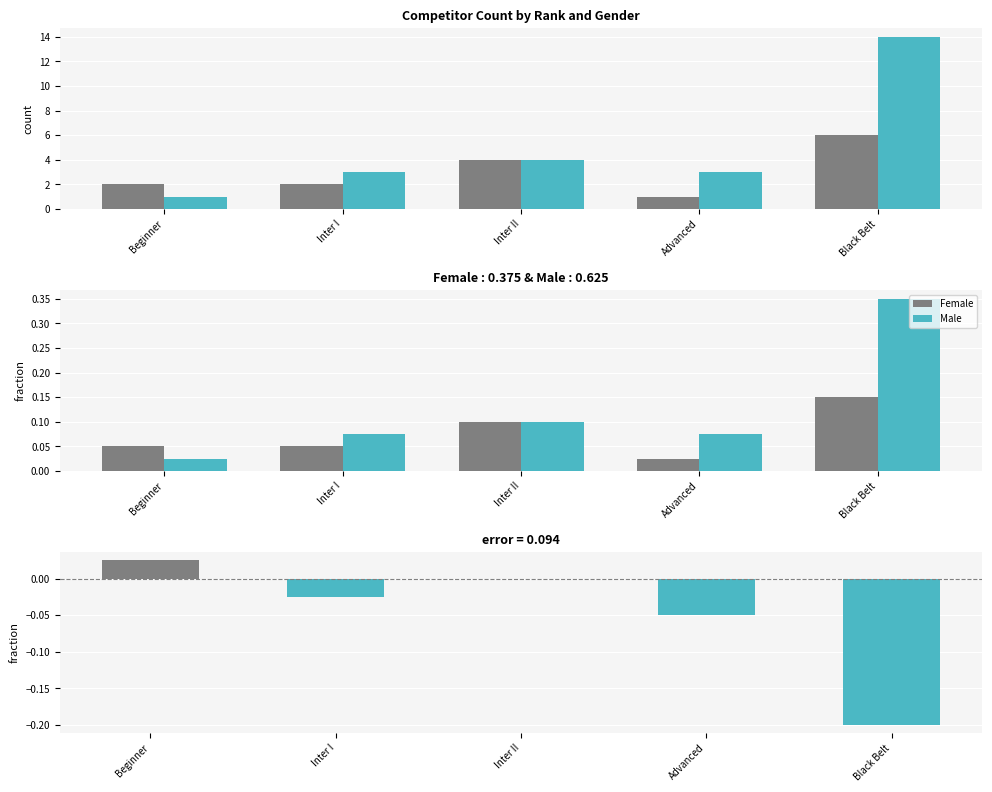

What is the greatest value displayed?

0.3